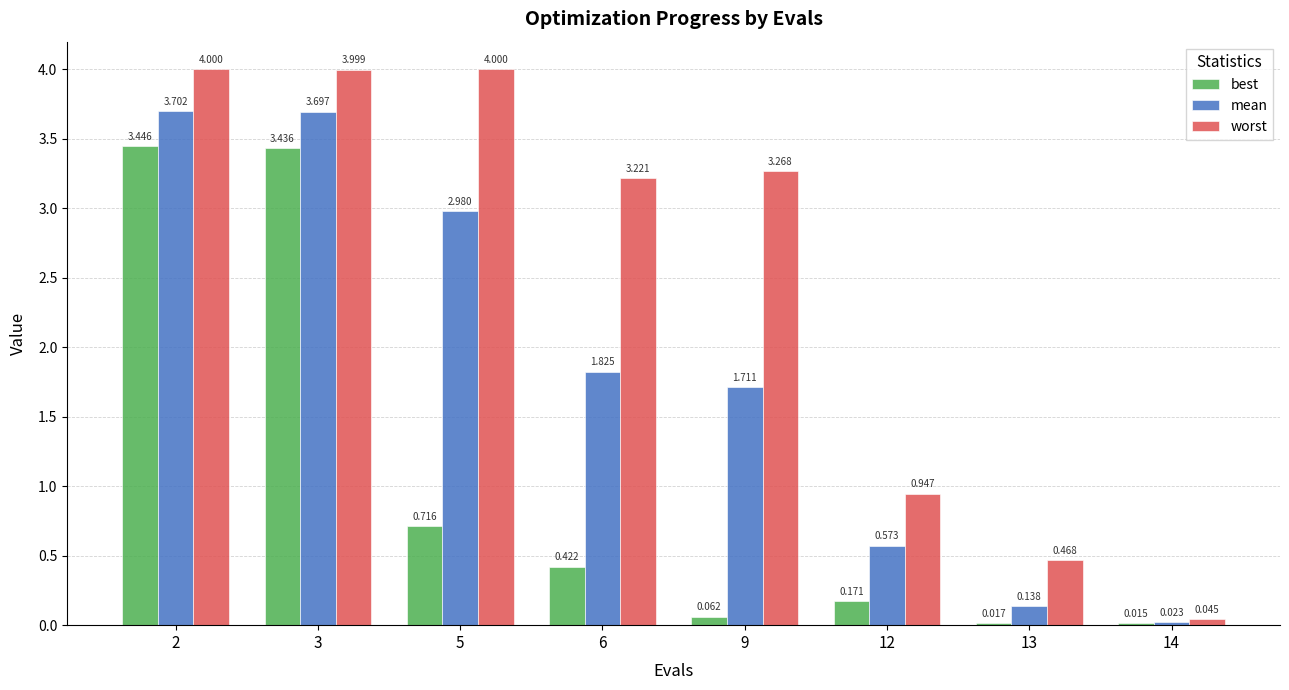

How many bars are there in total?

24